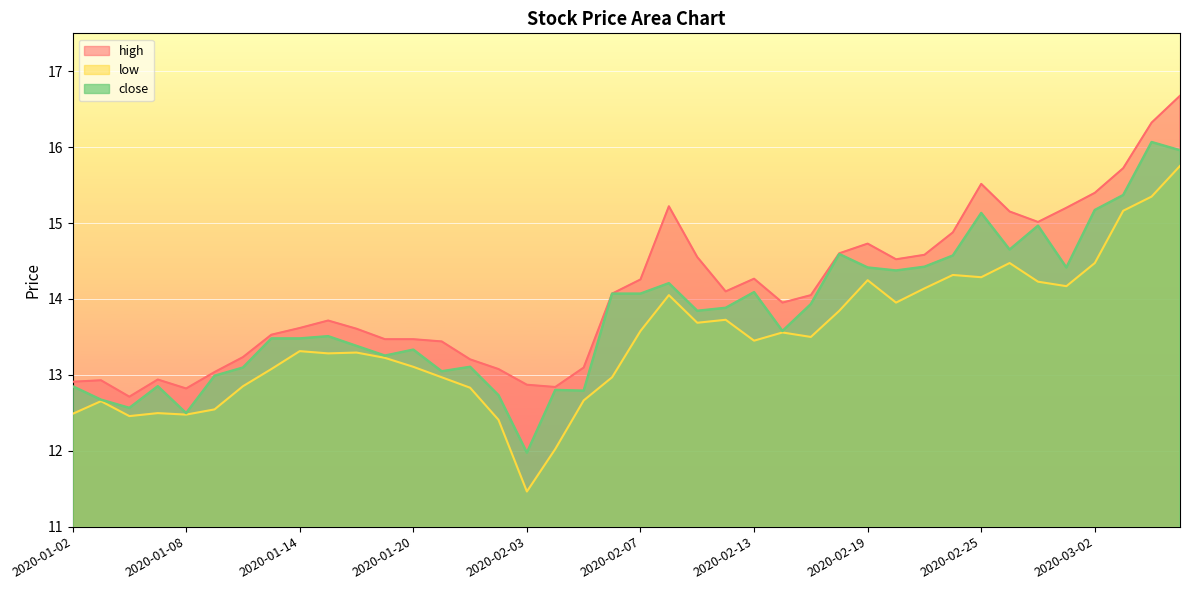

What is the highest value of the high series?

16.7